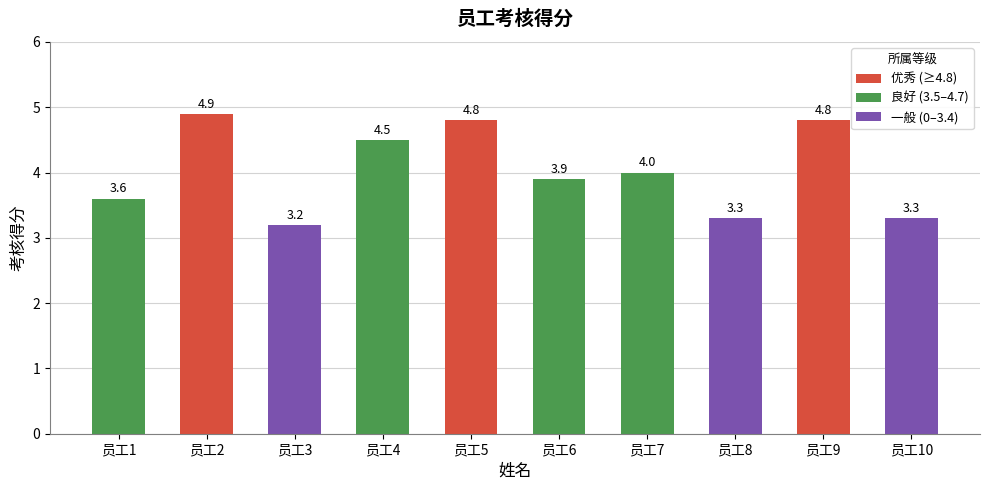

The chart shows a value of 4.9 at 员工2. True or false?

True